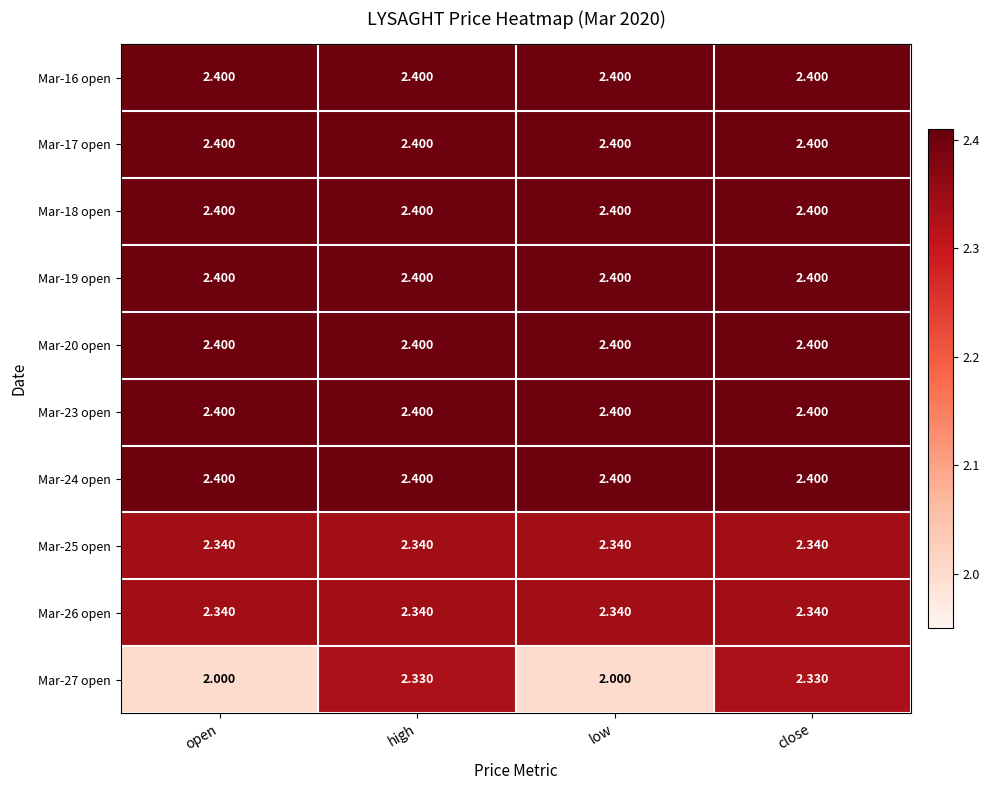

Is the value of Mar-17 open at high greater than the value of Mar-26 open at high?

Yes